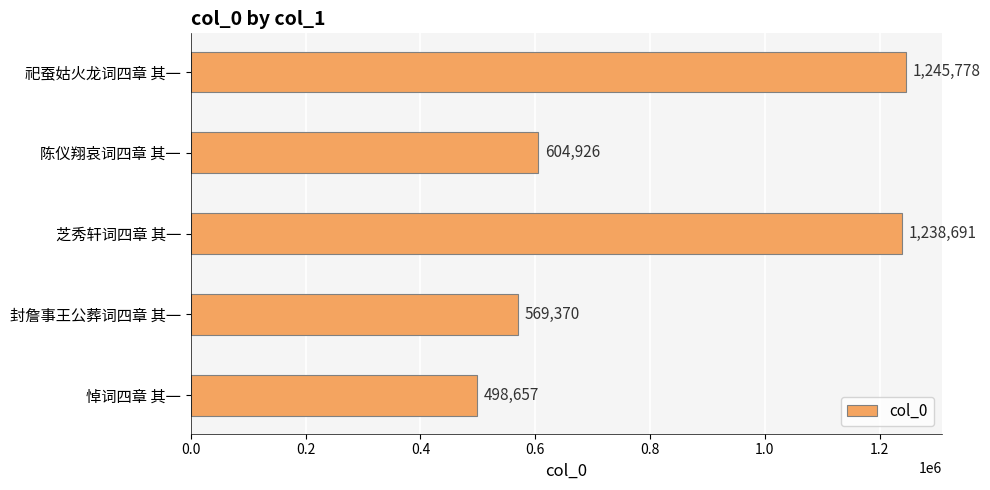

What is the change in value from 芝秀轩词四章 其一 to 陈仪翔哀词四章 其一?

-633765